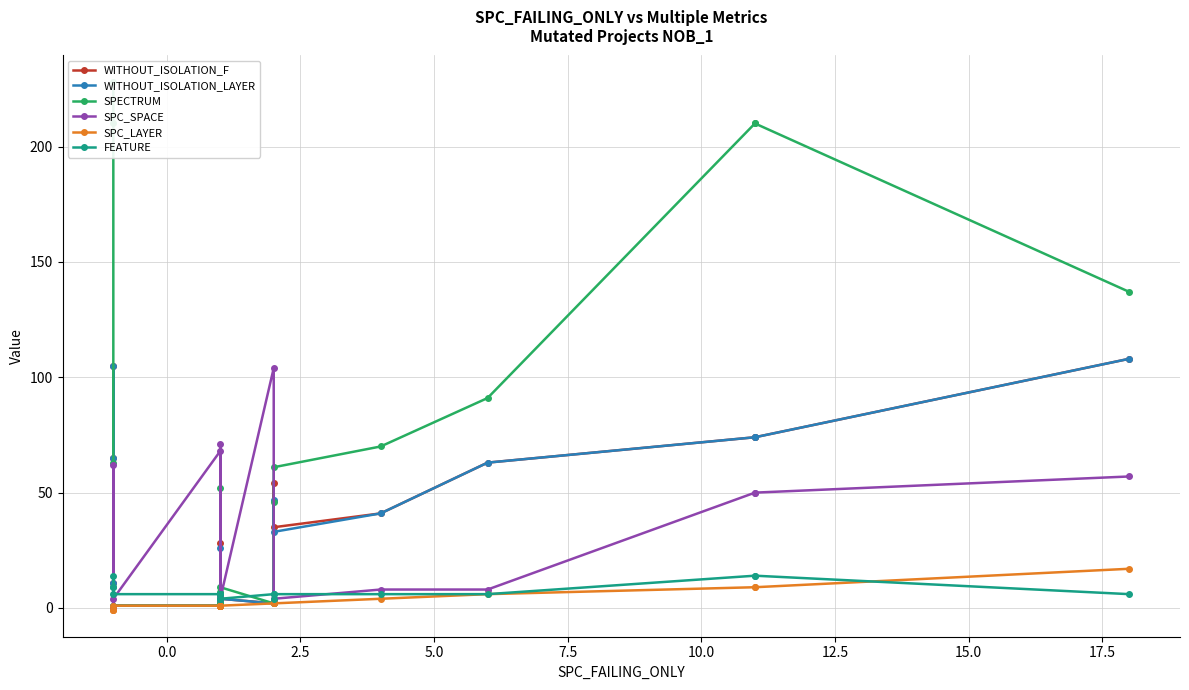

The value of SPECTRUM at 10 is 5. True or false?

False